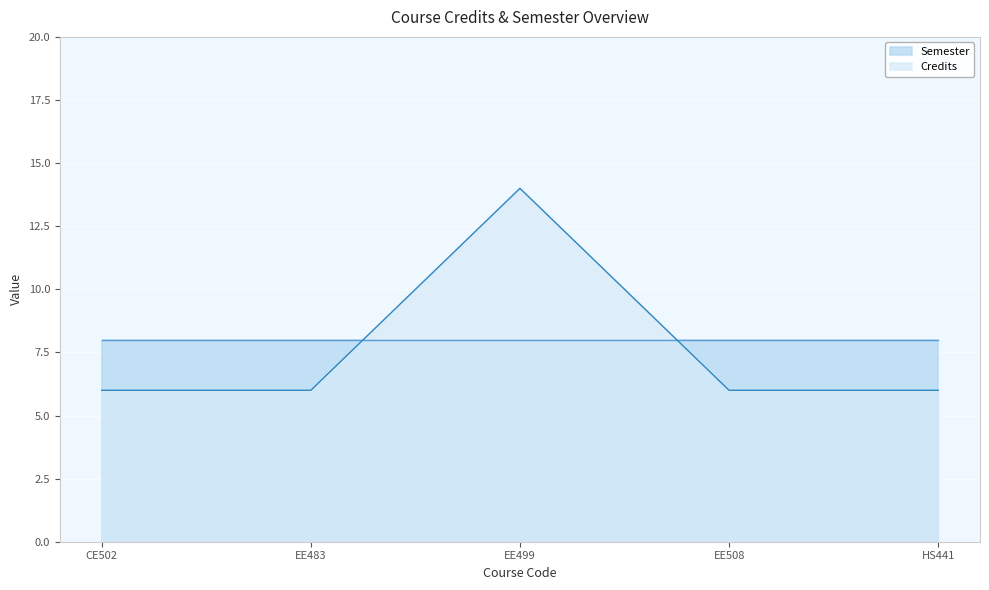

What is the ratio of the value at CE502 to the value at HS441?

1.0